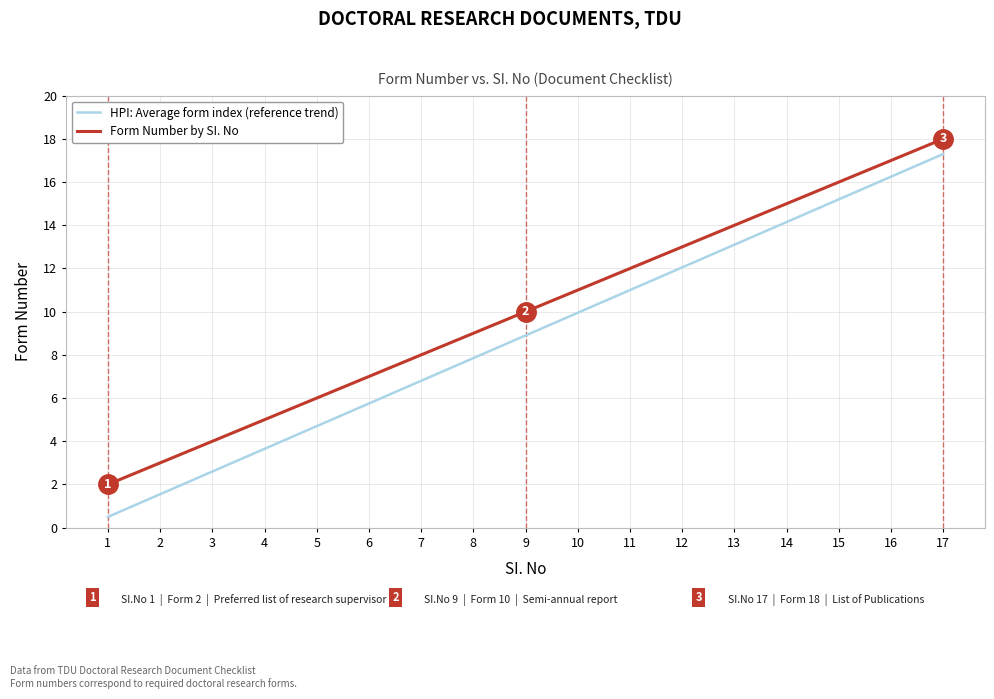

Is the value of HPI: Average form index (reference trend) at 3 greater than the value of Form Number by SI. No at 8?

No